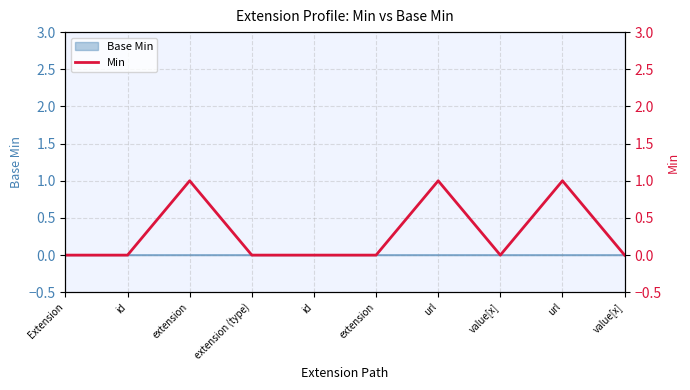

Count the number of values greater than 0.

3